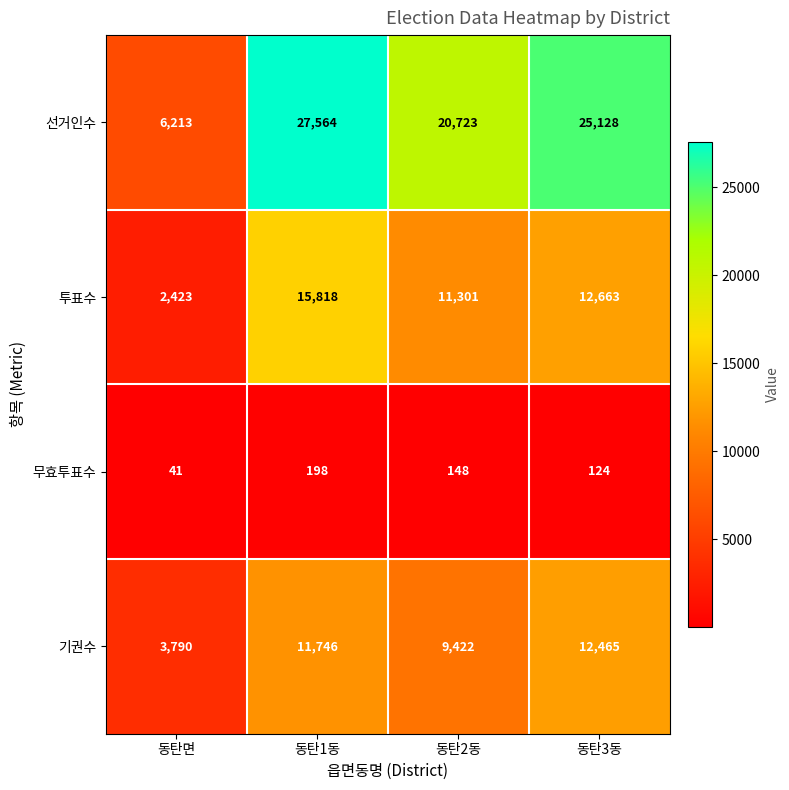

Reading left to right, what are all the values shown in this chart?

선거인수: 6213	27564	20723	25128
투표수: 2423	15818	11301	12663
무효투표수: 41	198	148	124
기권수: 3790	11746	9422	12465